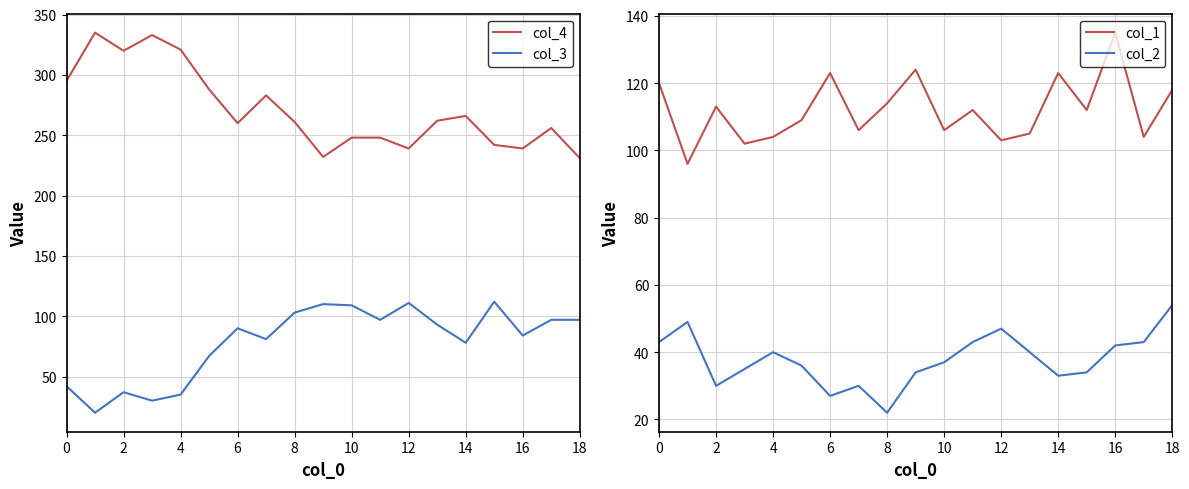

What is the greatest value displayed?

335